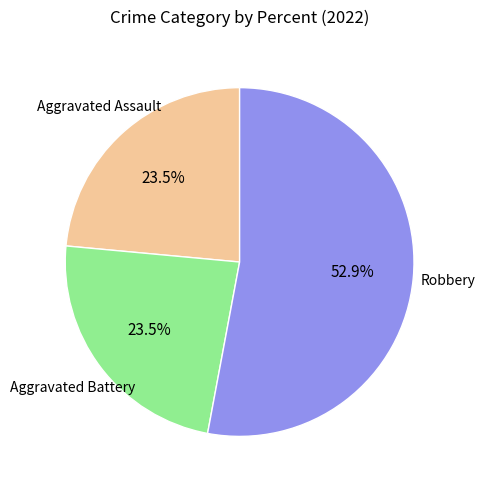

Is there any slice that represents more than half of the pie?

Yes